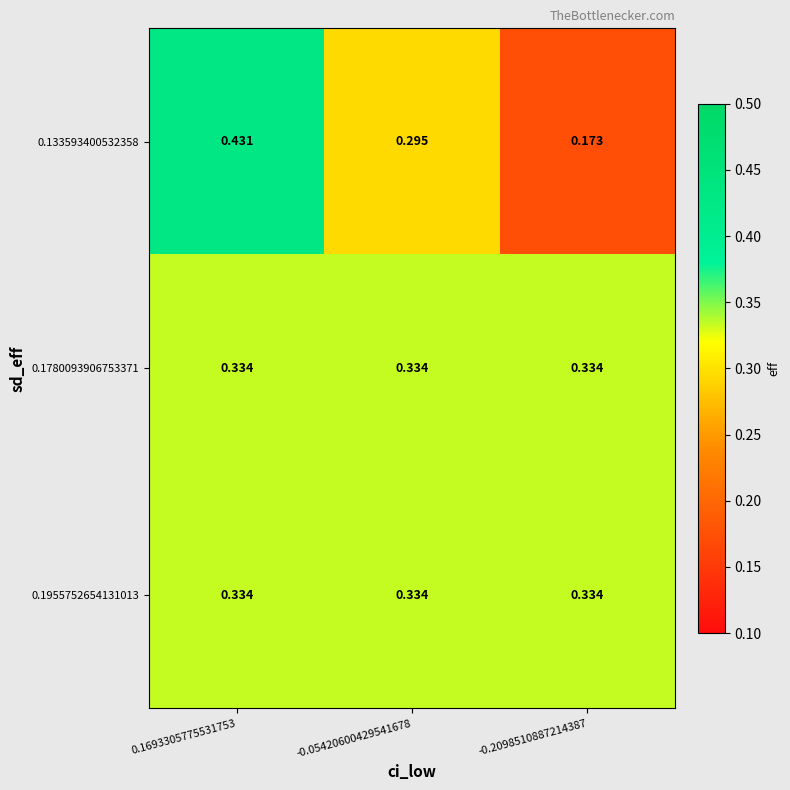

Reading left to right, extract all data points from this chart.

0.133593400532358: 0.1693305775531753=0.4	-0.05420600429541678=0.3	-0.2098510887214387=0.2
0.1780093906753371: 0.1693305775531753=0.3	-0.05420600429541678=0.3	-0.2098510887214387=0.3
0.1955752654131013: 0.1693305775531753=0.3	-0.05420600429541678=0.3	-0.2098510887214387=0.3